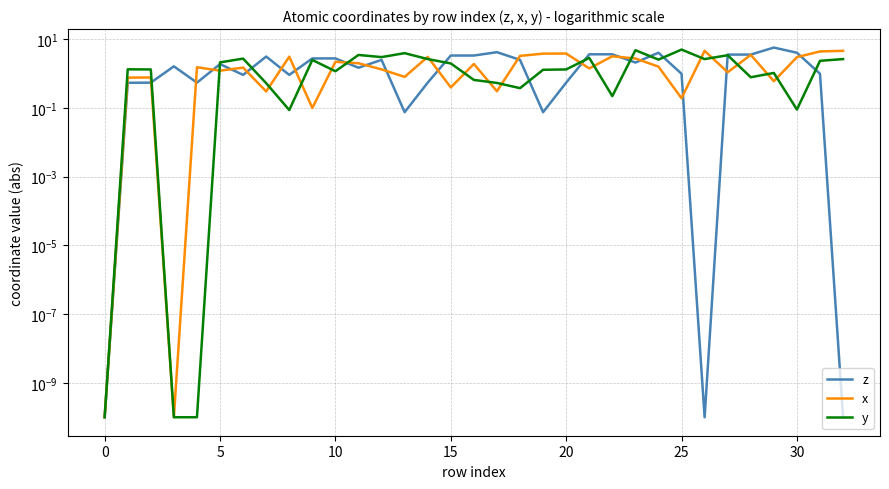

How many distinct data groups are displayed?

3